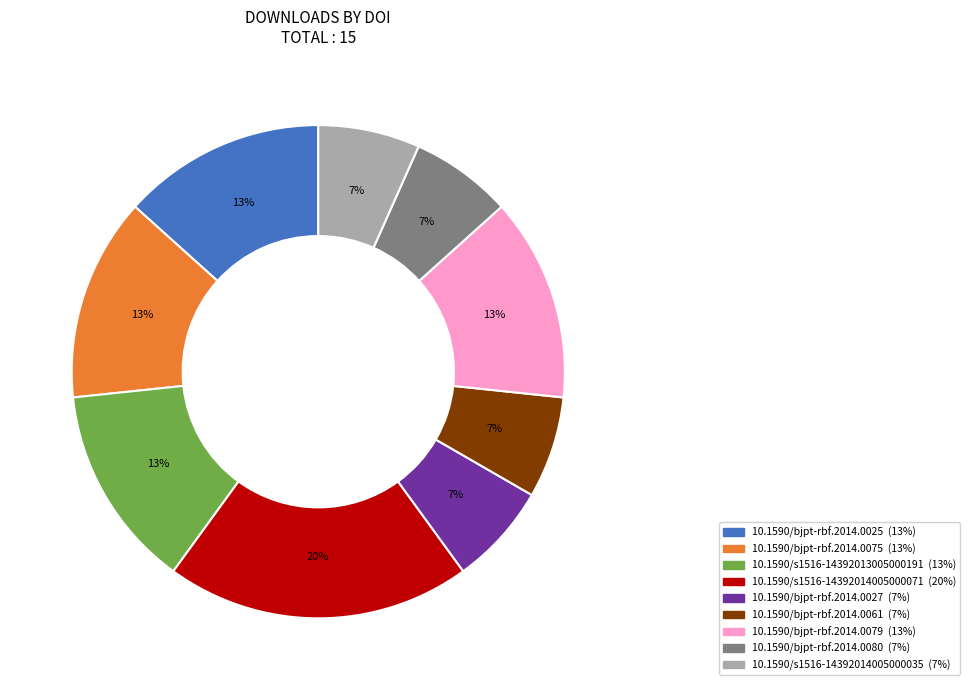

Does any single category account for the majority?

No